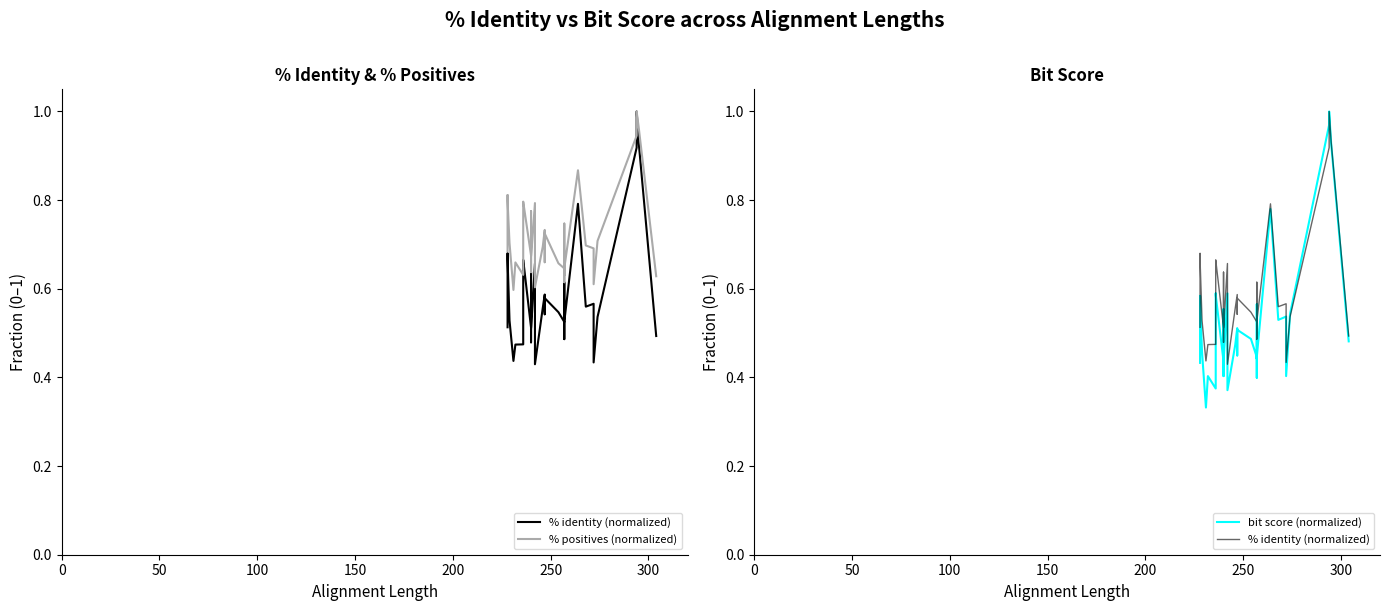

How many series are shown in this chart?

3